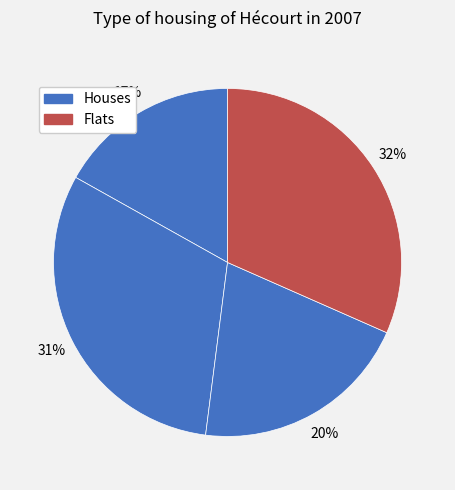

How many slices are in this pie chart?

4